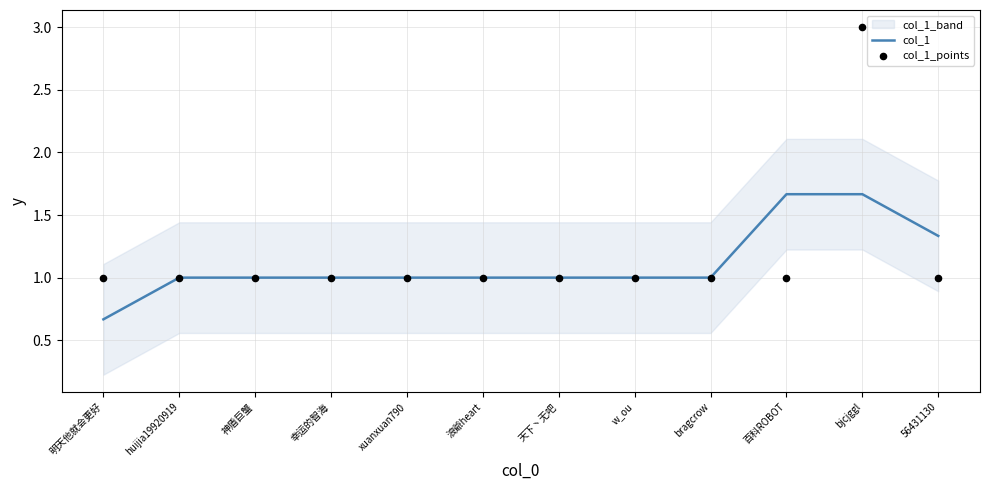

Which series has the largest total across all categories?

col_1_points